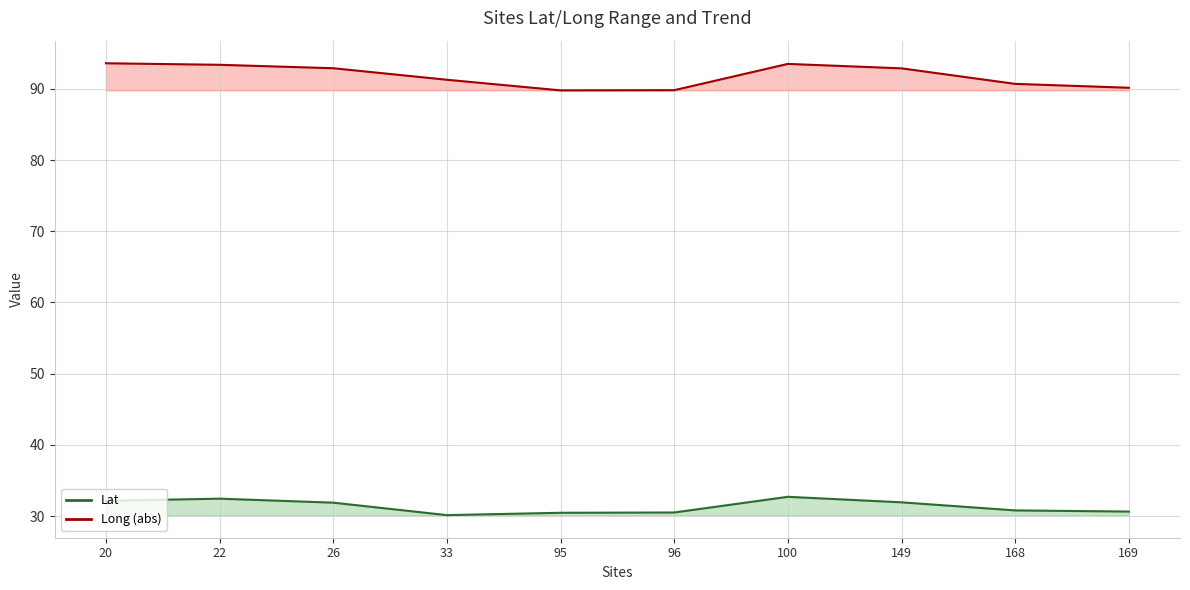

Is the value of Long (abs) at 33 greater than the value of Lat at 26?

Yes